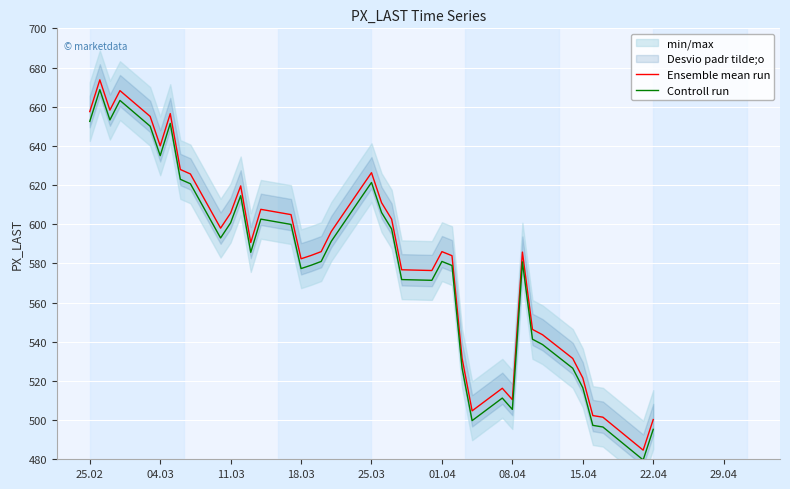

How many interior local valleys does the Controll run series have?

9